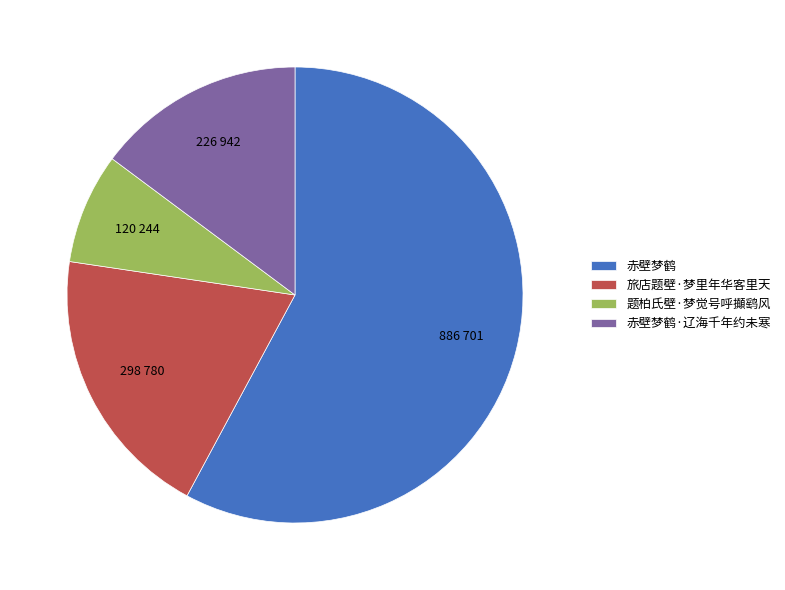

Between 赤壁梦鹤 and 旅店题壁·梦里年华客里天, which is larger?

赤壁梦鹤